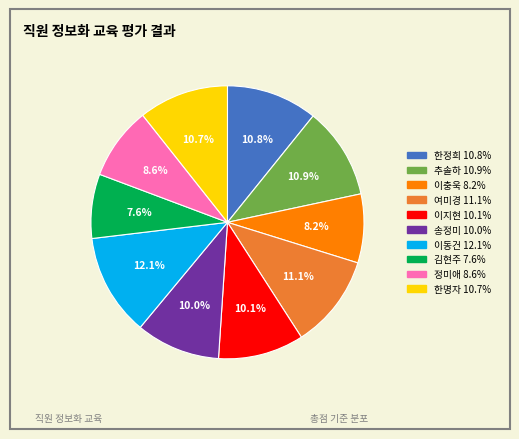

Which slice is the smallest?

김현주